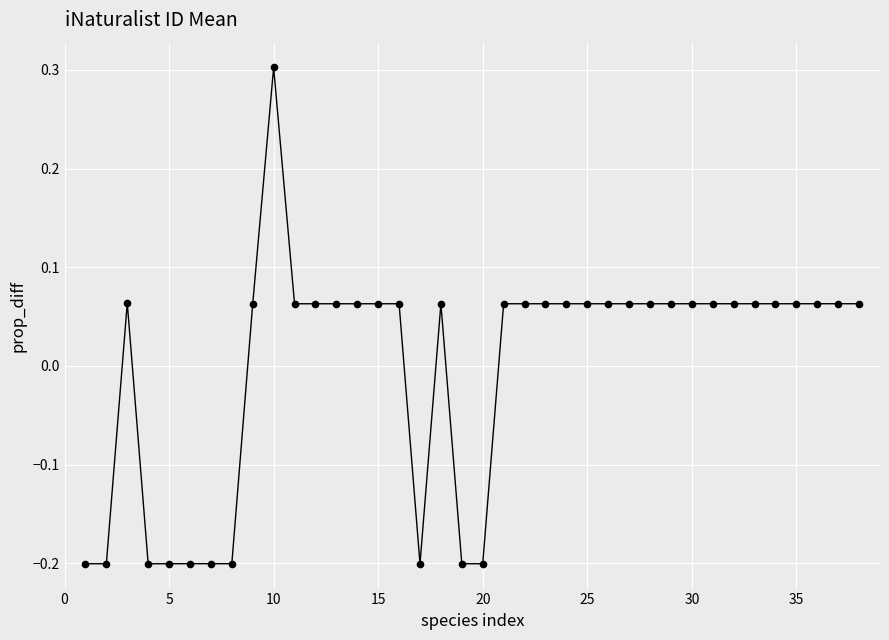

What is the greatest value displayed?

0.3